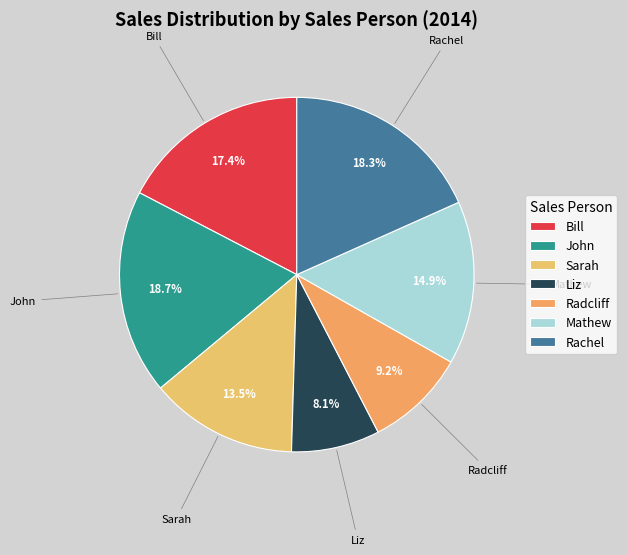

To the nearest percent, what is the difference between the largest and smallest slice percentages?

11%